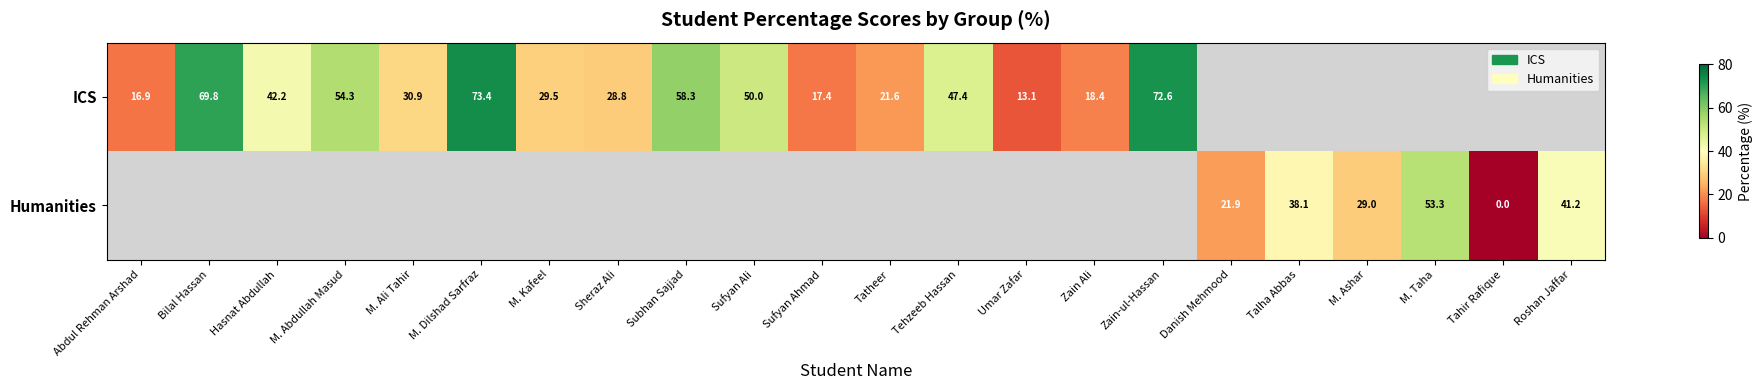

How many positive values does the ICS series have?

16